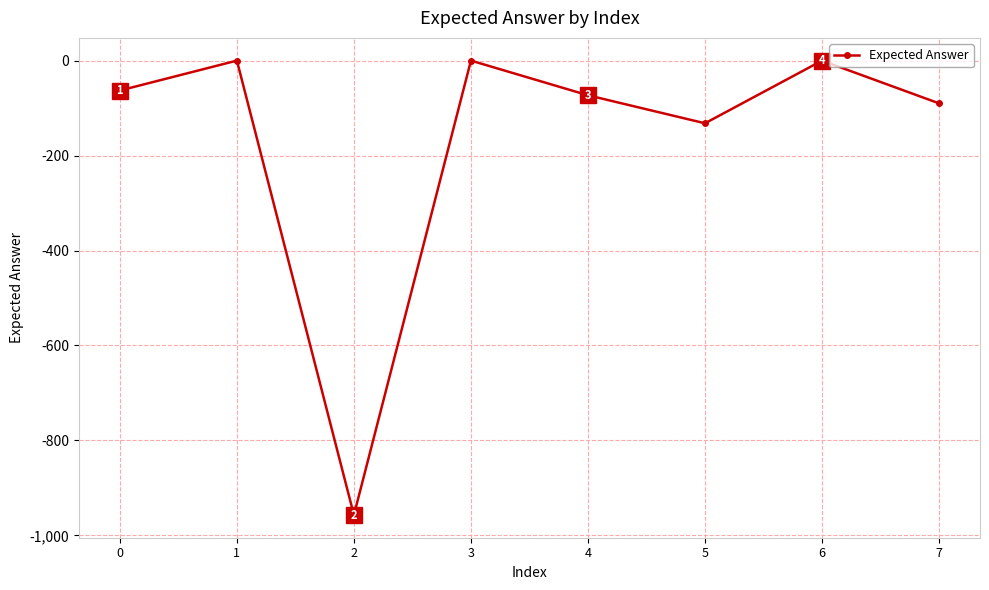

How many negative values are there?

5